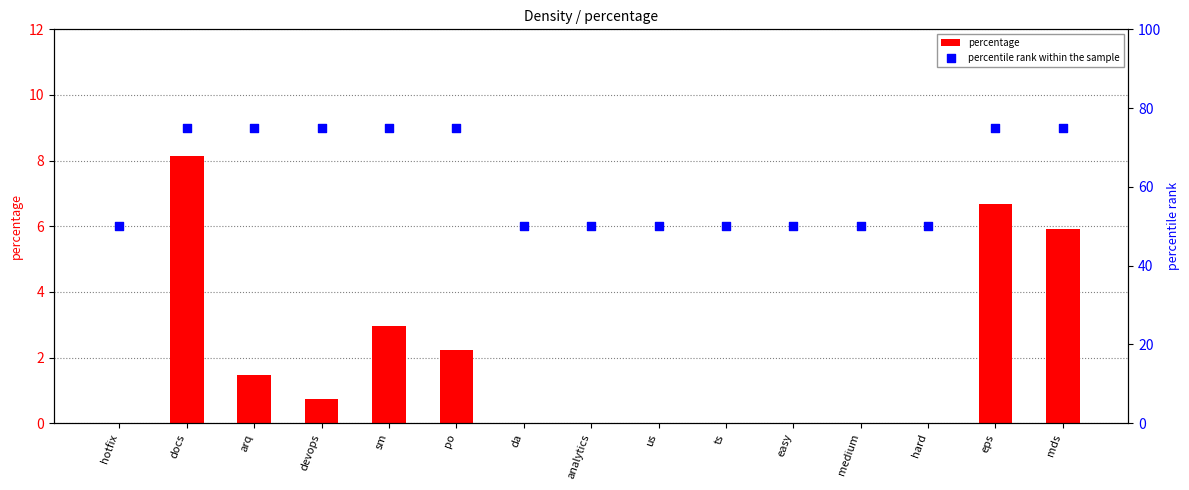

Which series has the largest Y range (max minus min)?

percentile rank within the sample